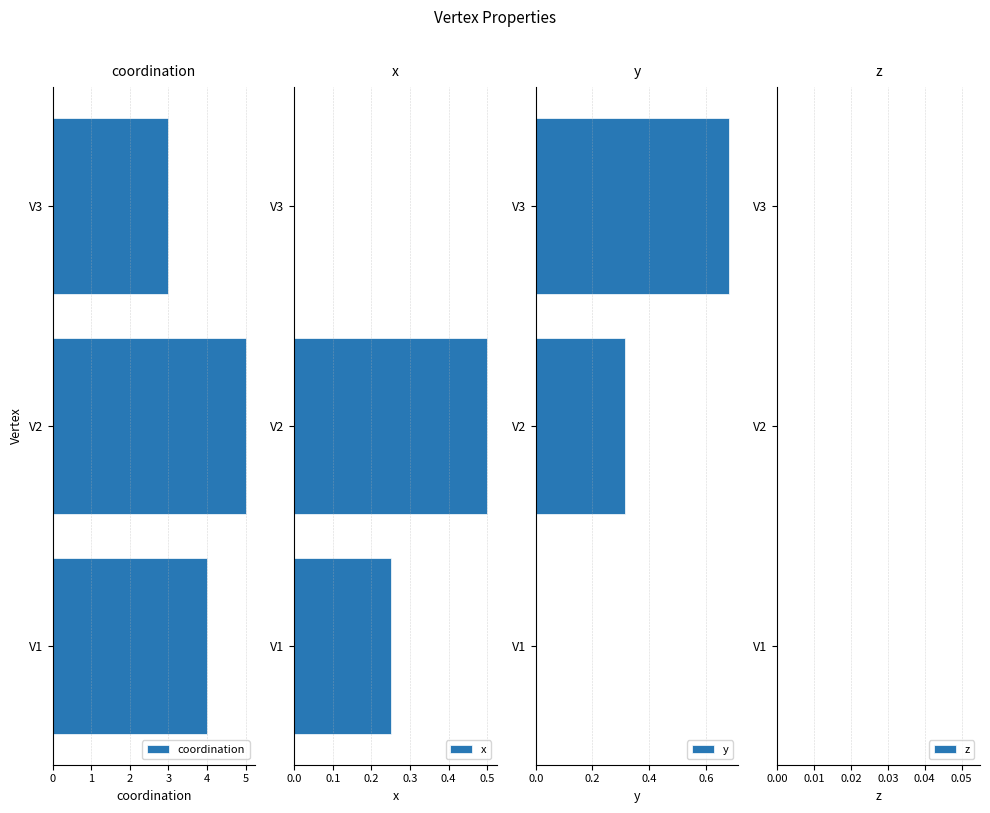

What is the highest value of the x series?

0.5